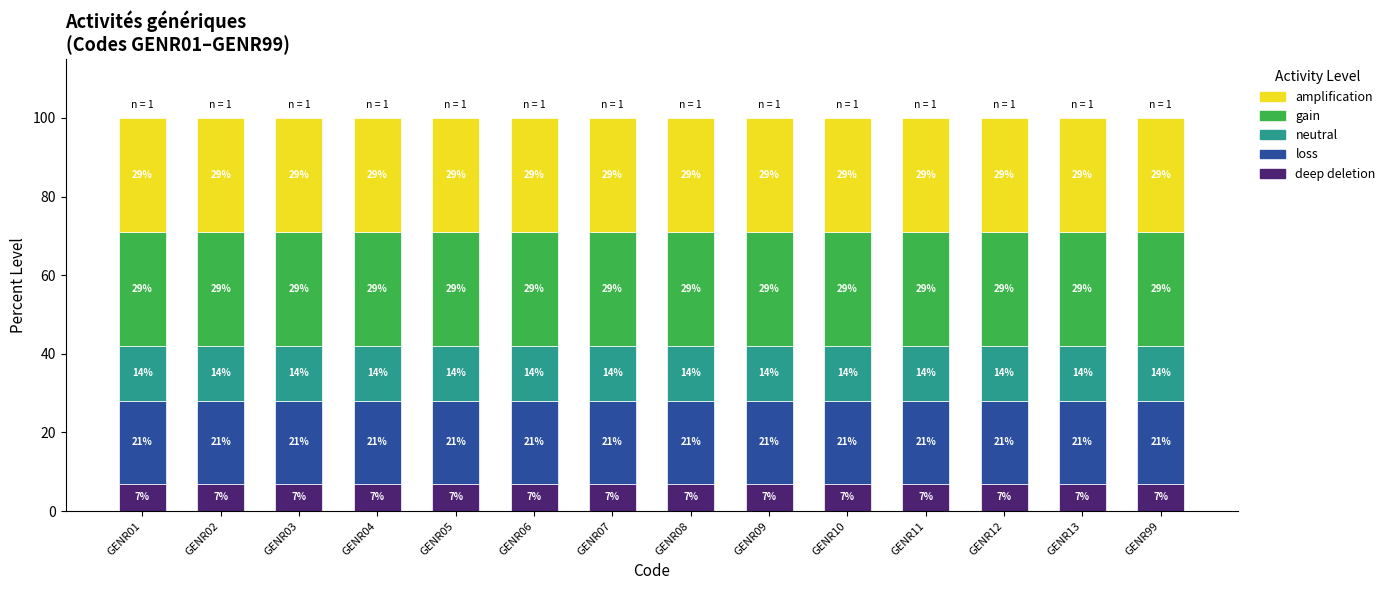

Are the bars grouped side by side (vs. stacked)?

No